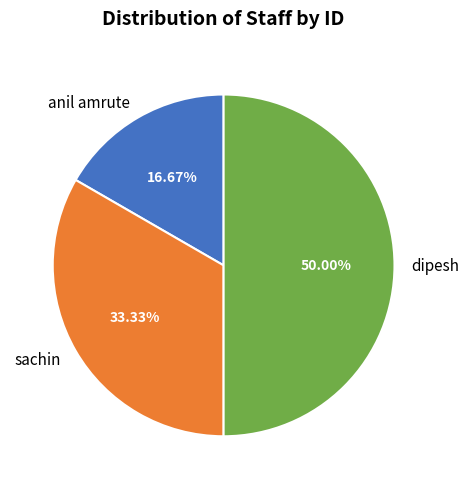

What is the largest slice in the pie chart?

dipesh